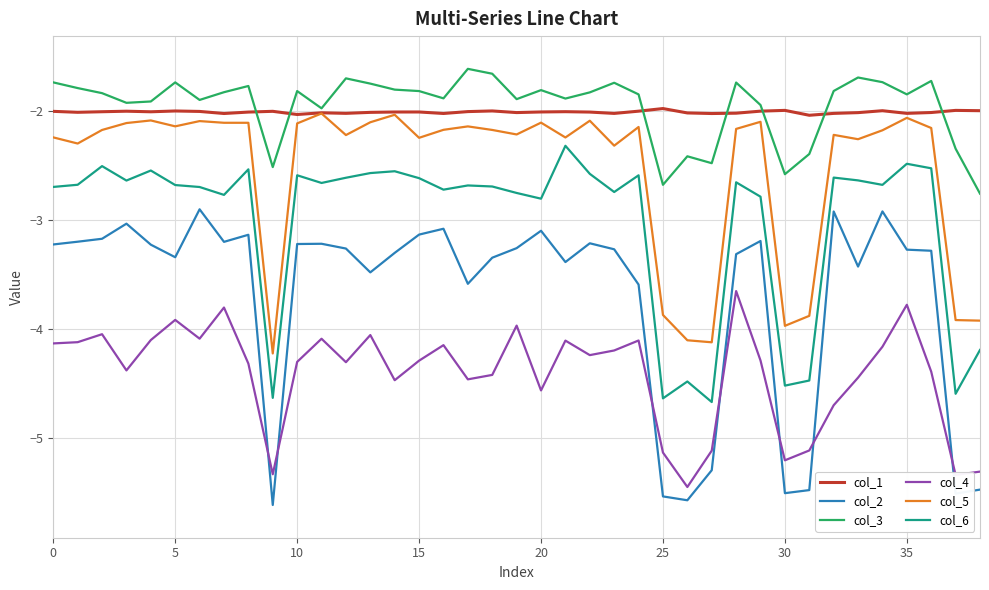

What is the highest value of the col_2 series?

-2.9